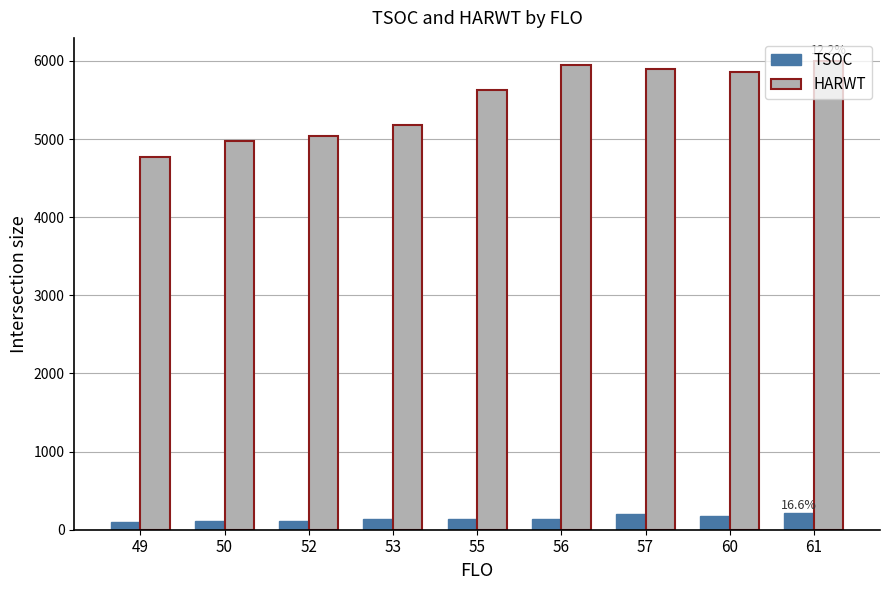

What is the highest value of the TSOC series?

220